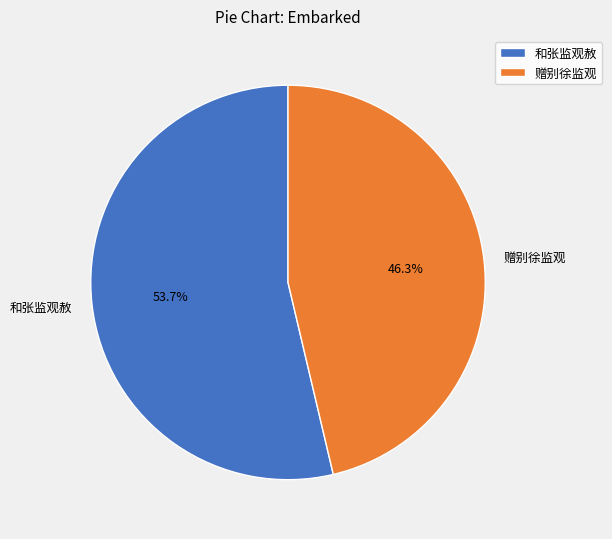

Rank the categories by value from lowest to highest.

赠别徐监观, 和张监观赦